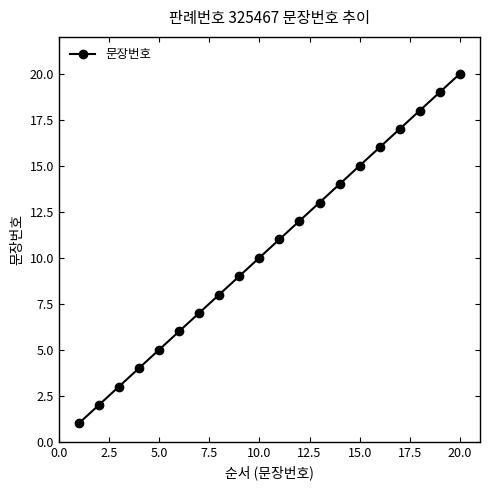

What is the sum of all values?

210